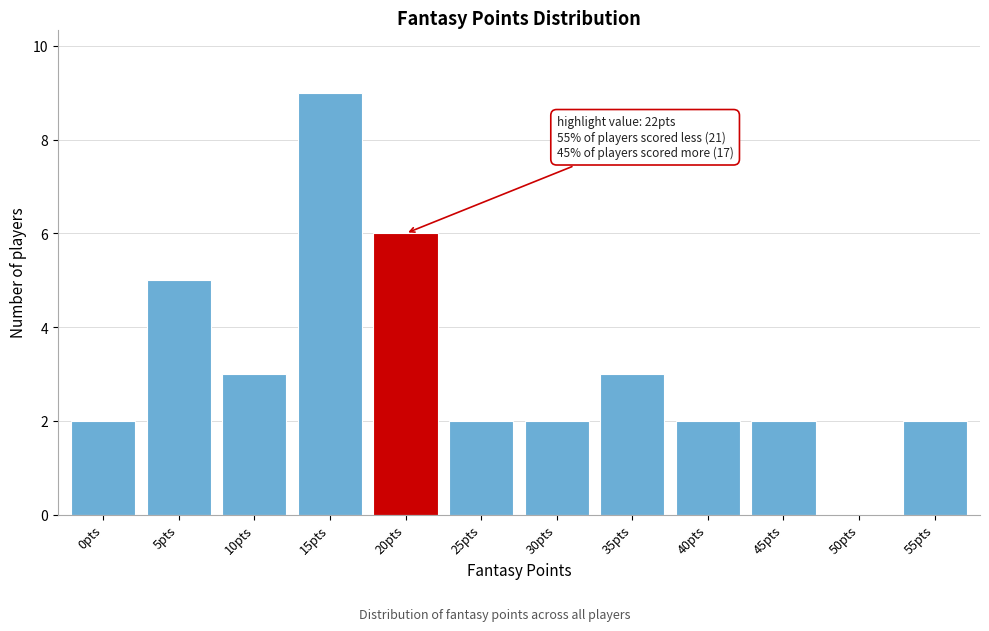

Reading left to right, list all the values displayed in this chart.

0pts=2	5pts=5	10pts=3	15pts=9	20pts=6	25pts=2	30pts=2	35pts=3	40pts=2	45pts=2	50pts=0	55pts=2